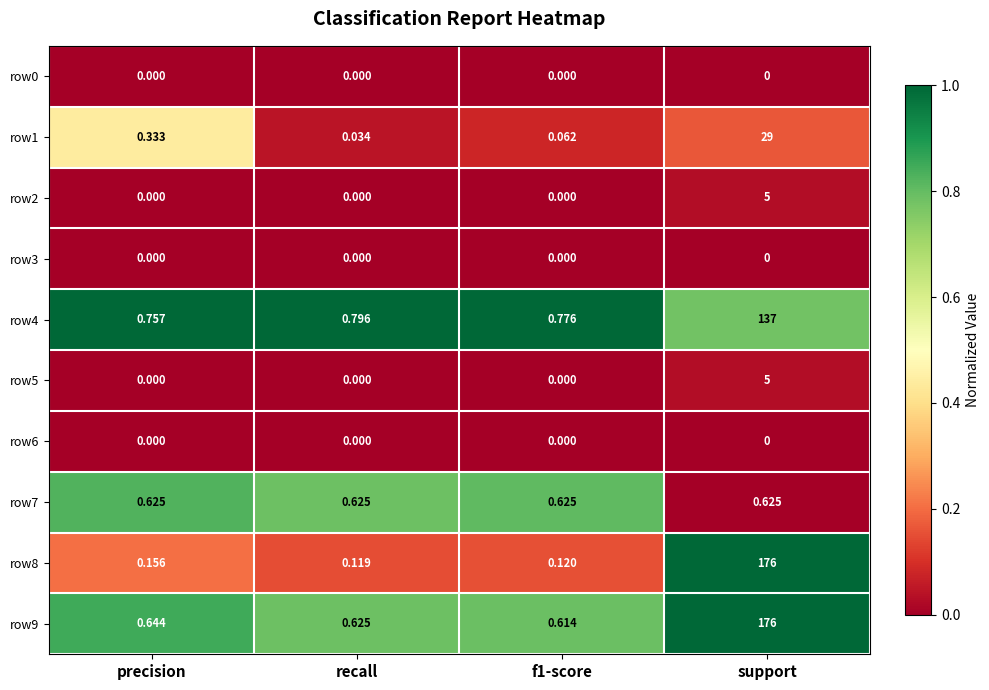

Where is row1 nearest to the value 14?

precision